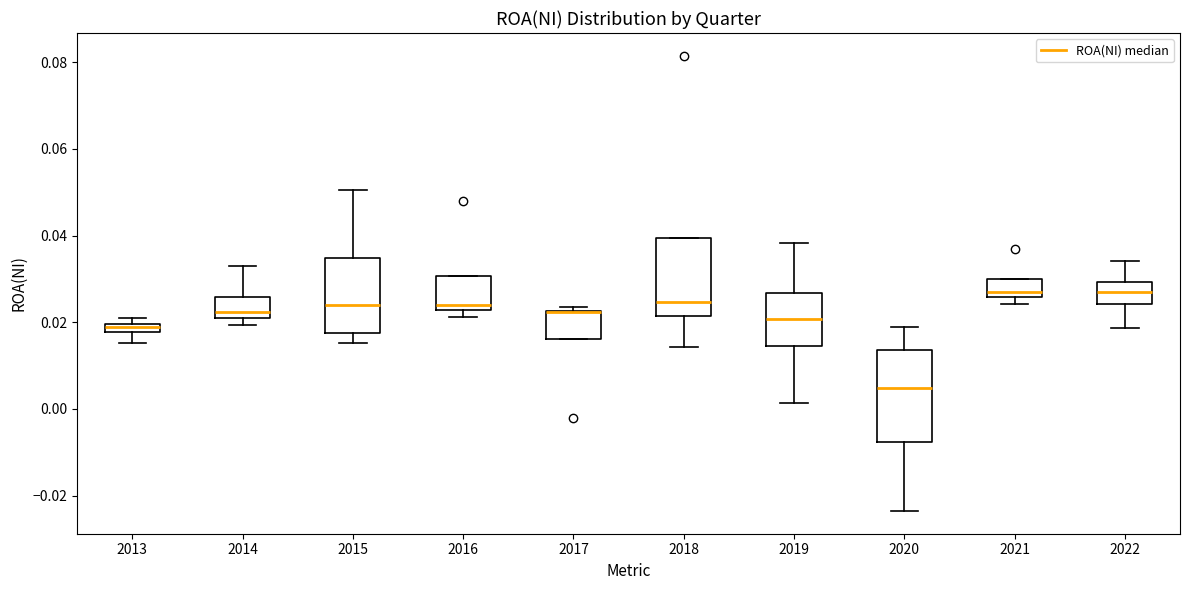

Where is the lower edge of the box at x = 2016 on the y-axis? The values are not printed on the chart, so give them approximately, as read against the axis.

0.022